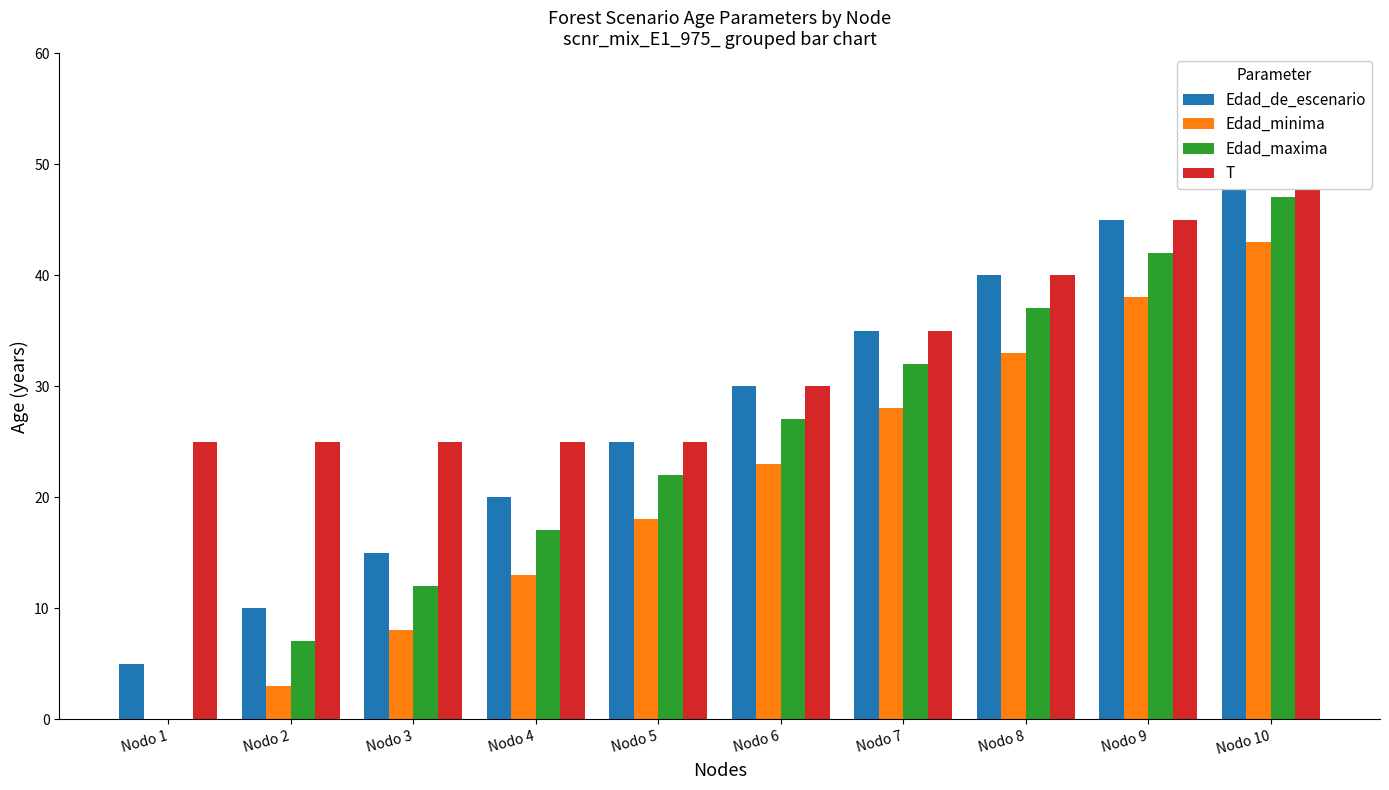

What are all the series names shown in the legend?

Edad_de_escenario, Edad_minima, Edad_maxima, T